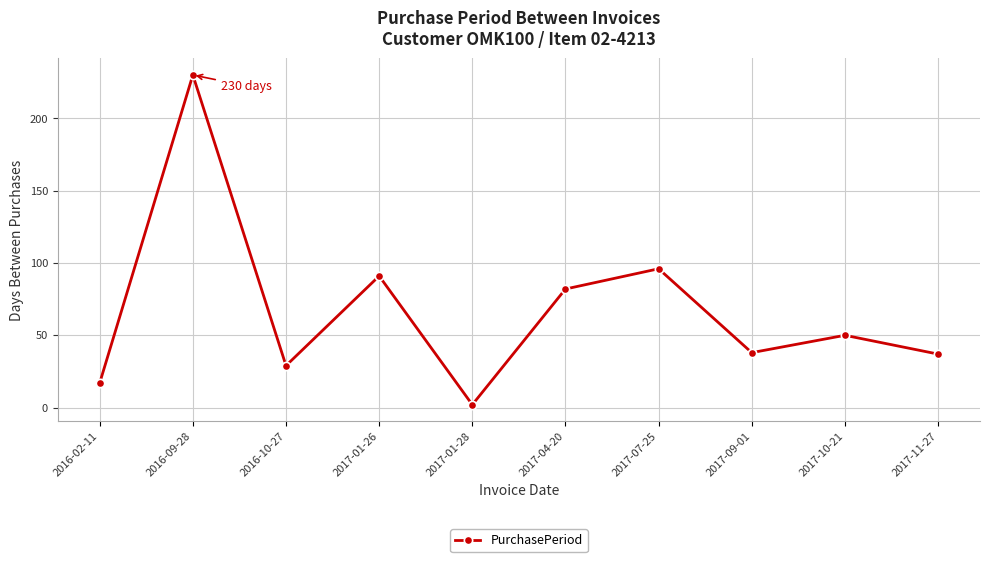

What is the difference between the maximum and minimum values?

228